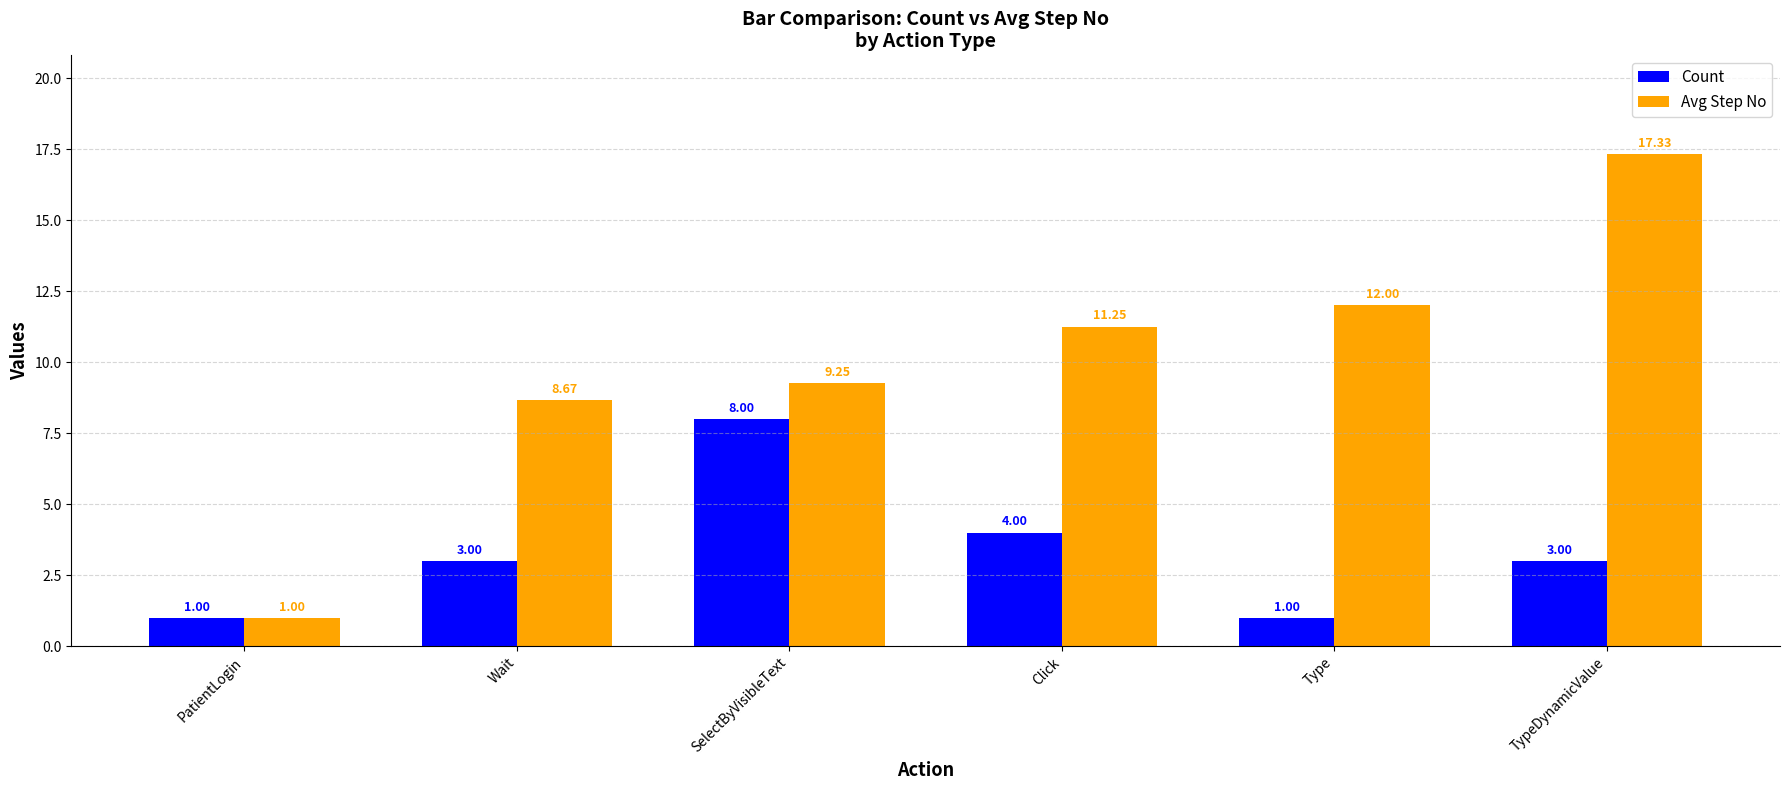

Which series has the largest range (max minus min)?

Avg Step No